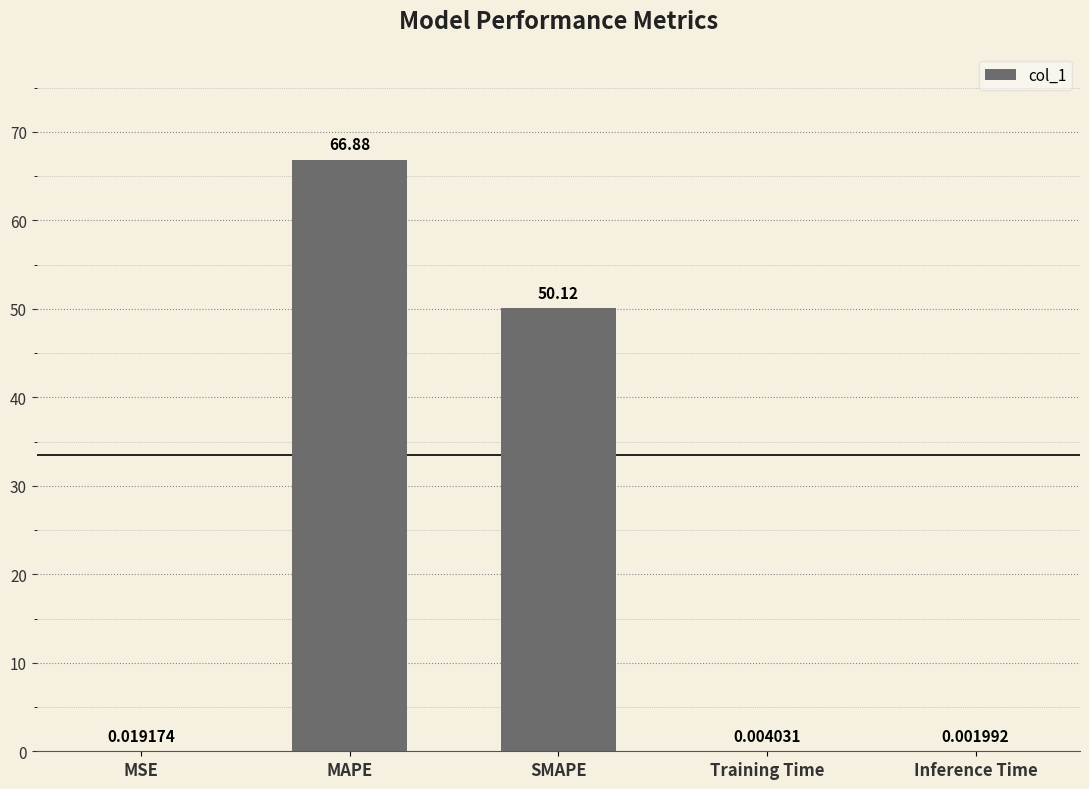

At which label is the value closest to 33?

SMAPE